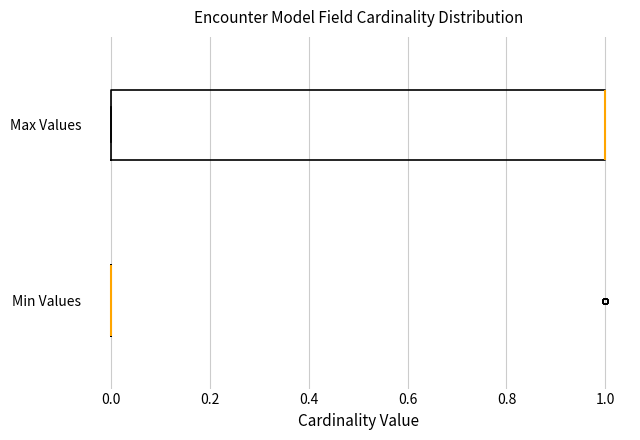

Where is the right edge of the box for Max Values on the x-axis? The values are not printed on the chart, so give them approximately, as read against the axis.

1